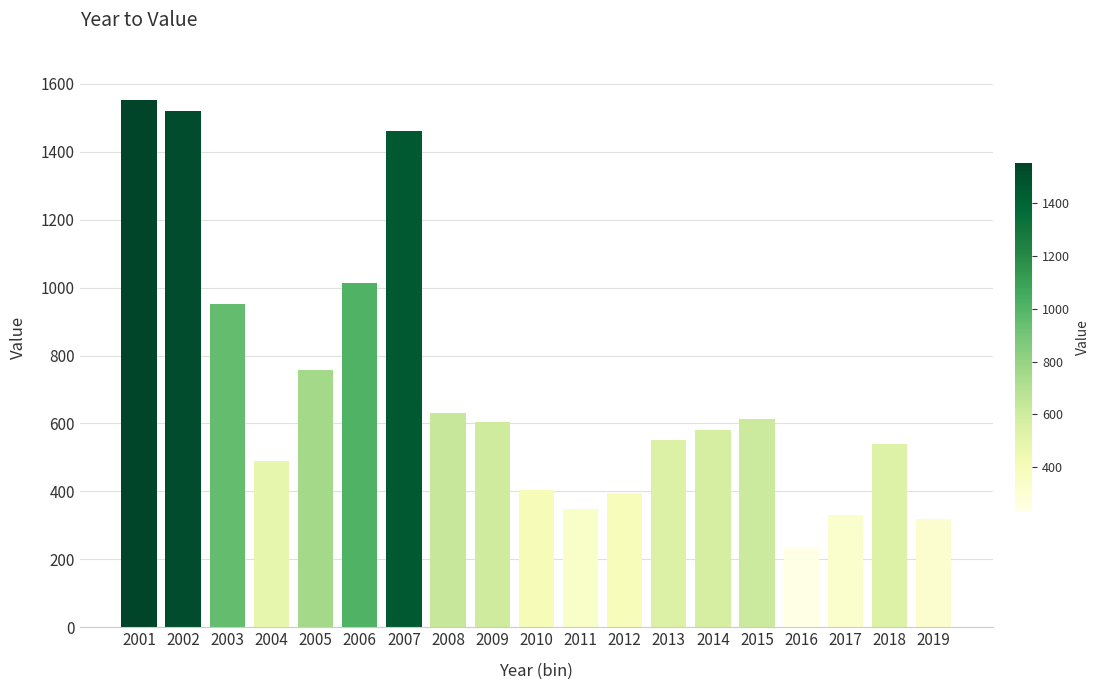

Reading left to right, extract all data points from this chart.

2001=1553.6	2002=1519.6	2003=953.0	2004=489.8	2005=758.6	2006=1012.7	2007=1460.7	2008=630.6	2009=604.7	2010=403.8	2011=349.0	2012=394.9	2013=552.5	2014=579.6	2015=613.9	2016=233.4	2017=329.7	2018=540.4	2019=318.9